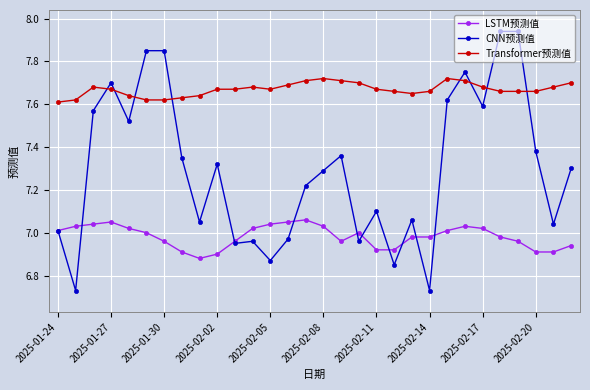

Which series has the largest total across all categories?

Transformer预测值